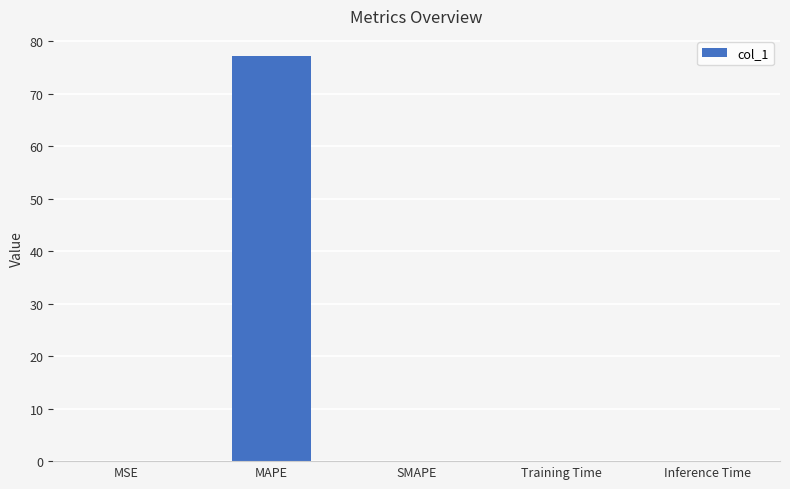

Which category has the highest value across all series?

MAPE